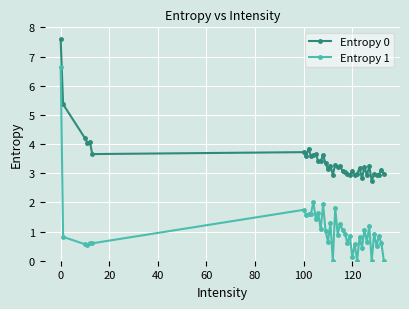

Which series has the largest range (max minus min)?

Entropy 1